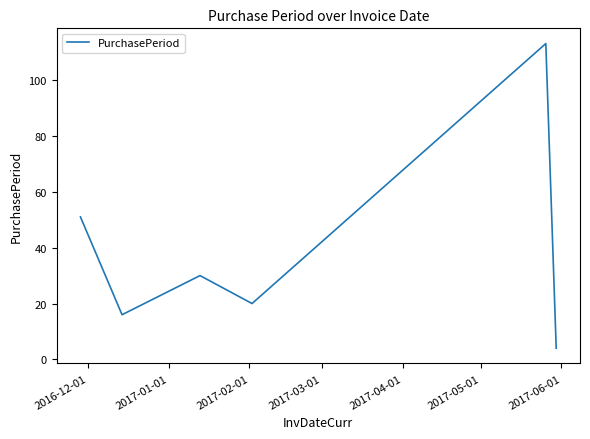

How many lines are shown in the chart?

1